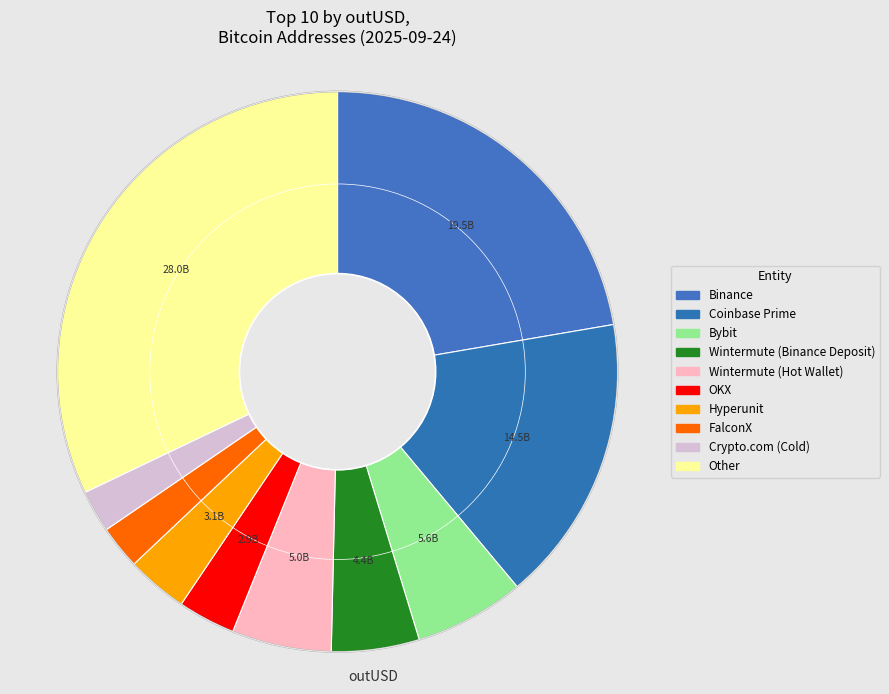

How many segments does this pie chart have?

10